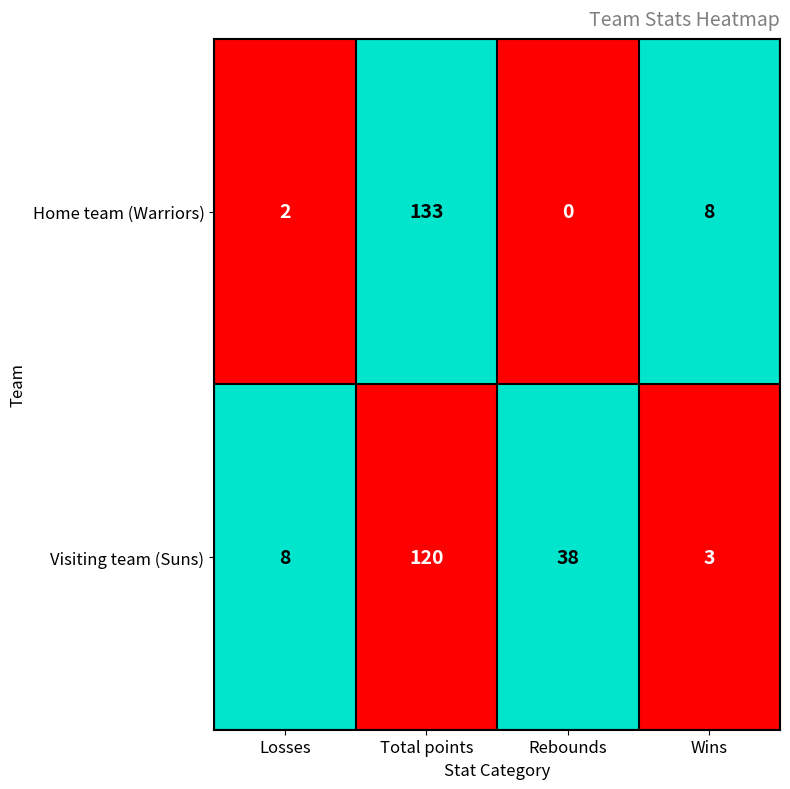

What is the maximum value shown in the chart?

133